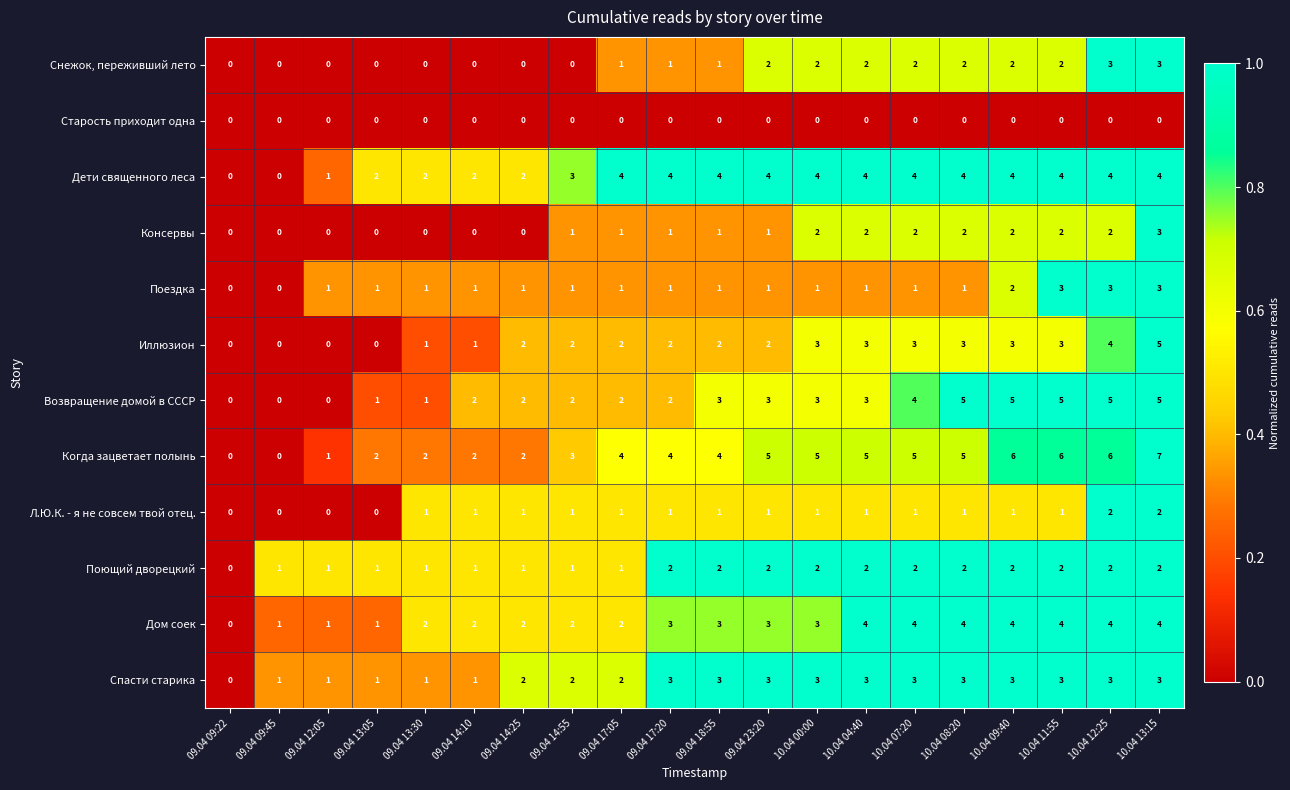

The value of Дом соек at 09.04 23:20 is 4. True or false?

False